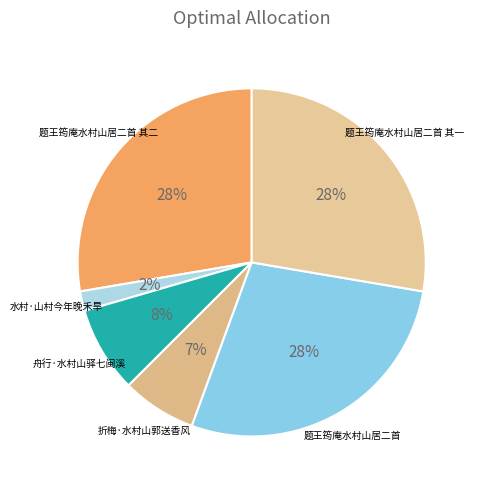

Rank the categories by value from highest to lowest.

题王筠庵水村山居二首, 题王筠庵水村山居二首 其二, 题王筠庵水村山居二首 其一, 舟行·水村山驿七闽溪, 折梅·水村山郭送香风, 水村·山村今年晚禾旱